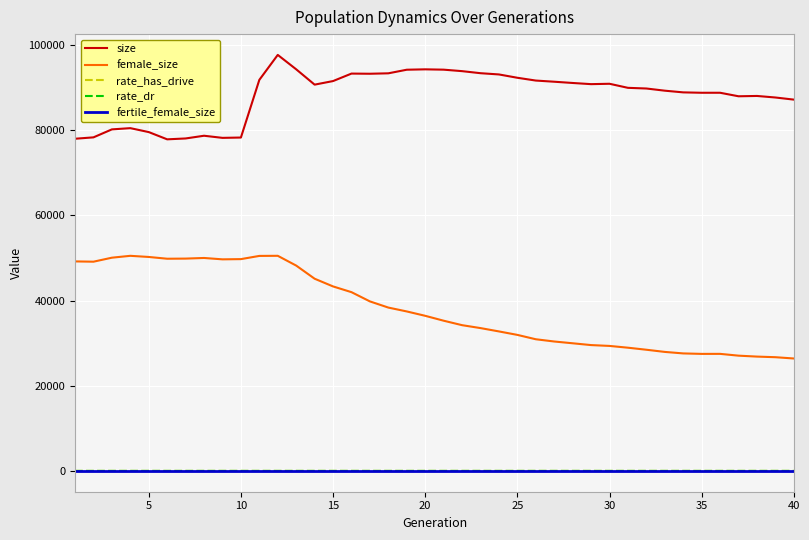

True or false: size and fertile_female_size intersect in this chart.

False